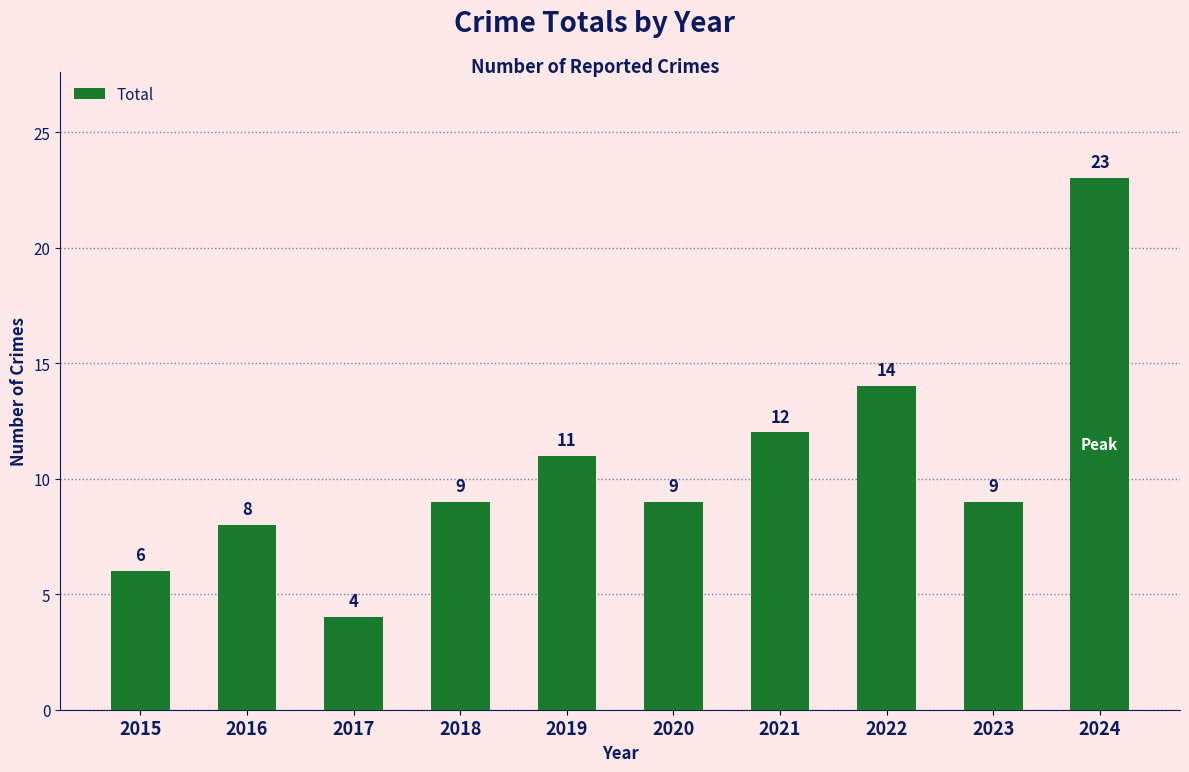

Which label corresponds to the smallest value in the chart?

2017